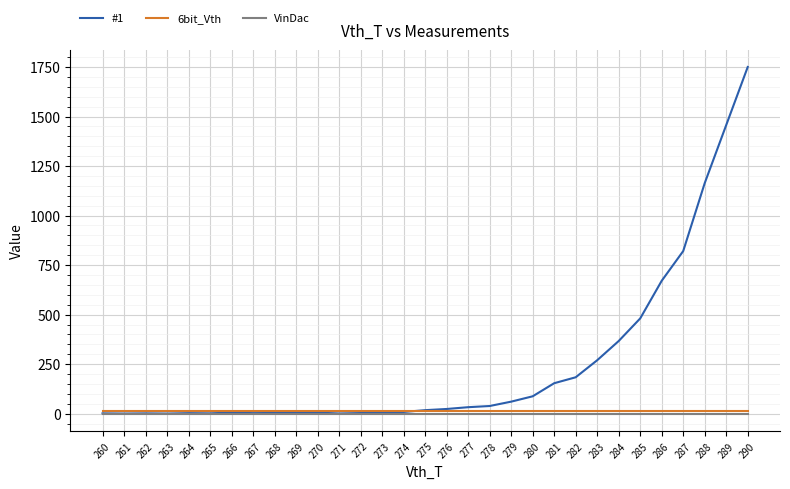

Between 274 and 279, which series saw the biggest shift?

#1